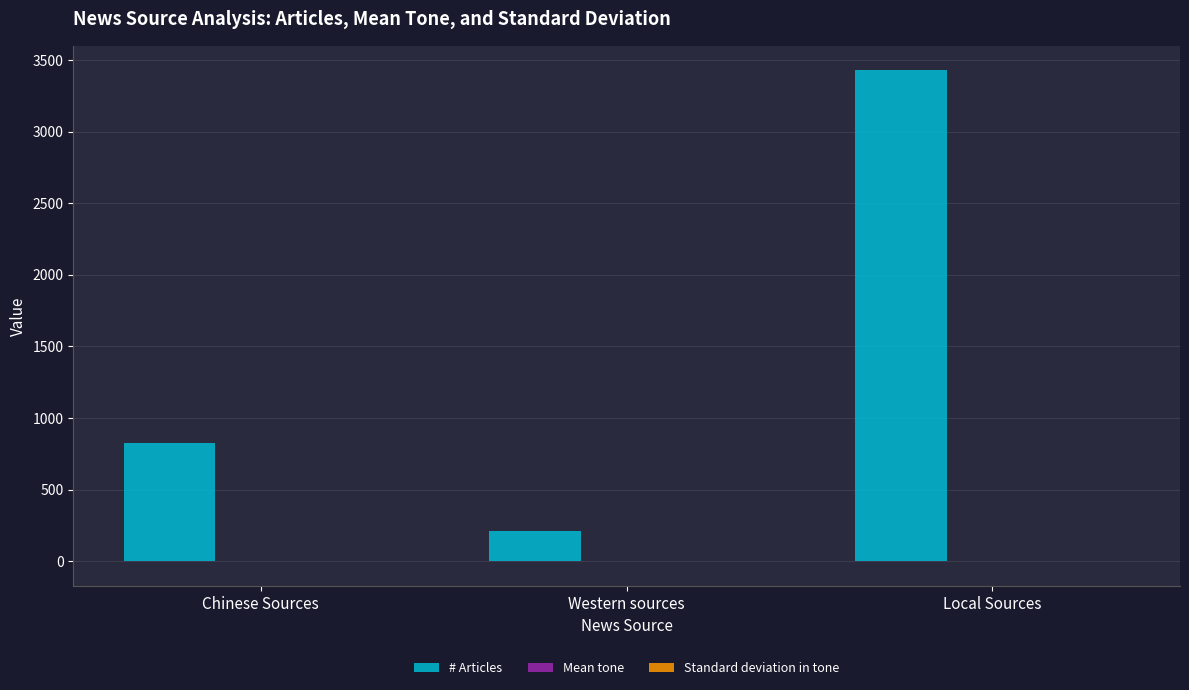

True or false: # Articles has a value of 3429.0 at Local Sources.

True